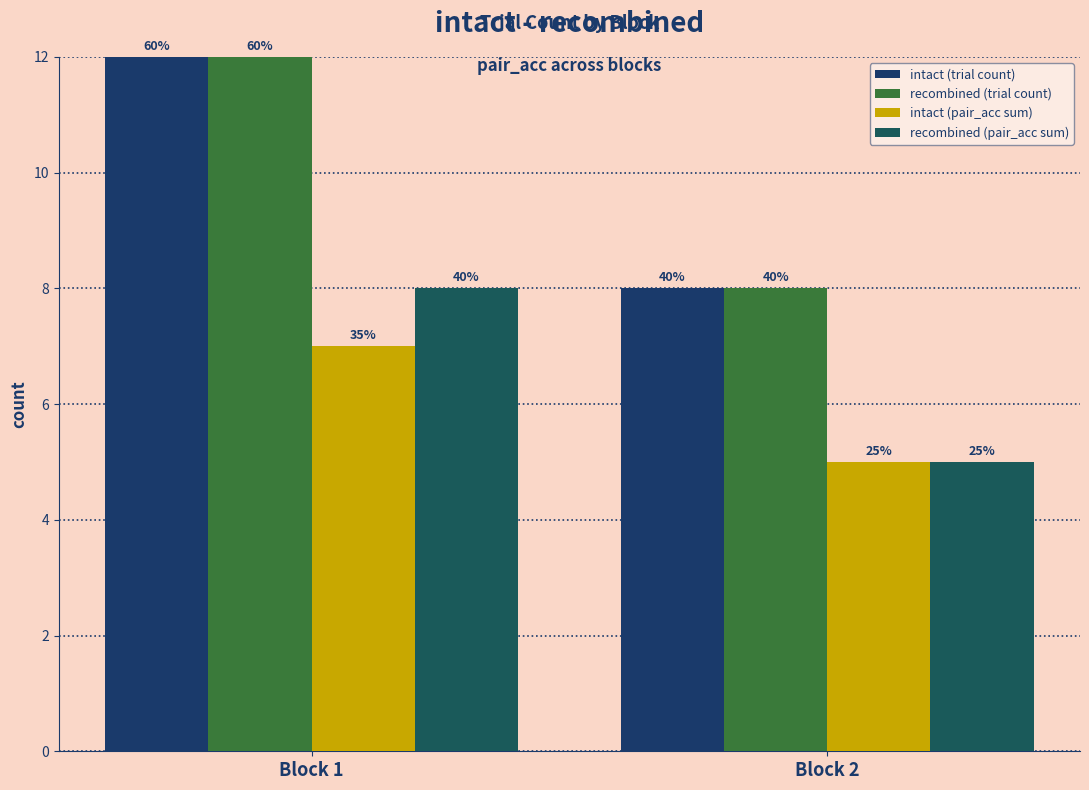

The value of recombined (trial count) at Block 1 is 12. True or false?

True